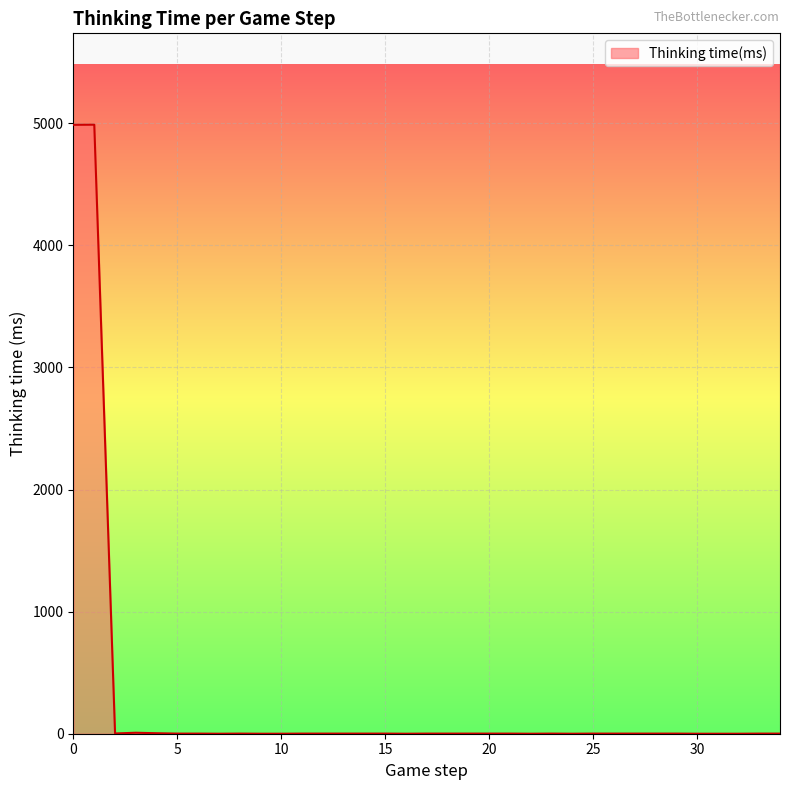

What is the difference between the maximum and minimum values?

4989